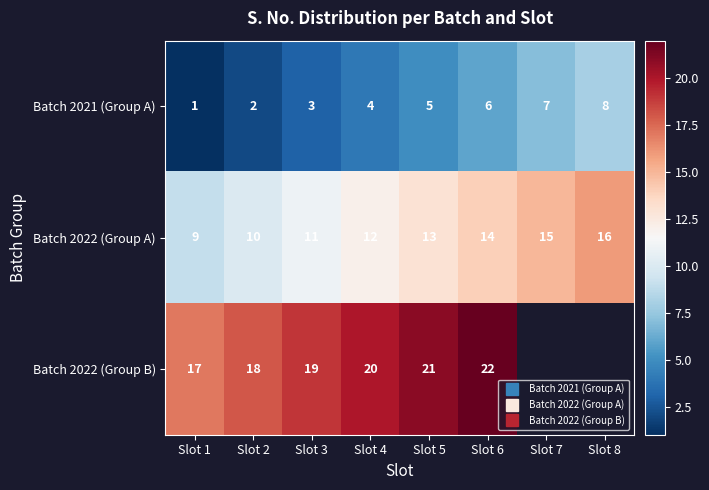

Is it true that Batch 2022 (Group B) equals 32.1 at Slot 5?

False